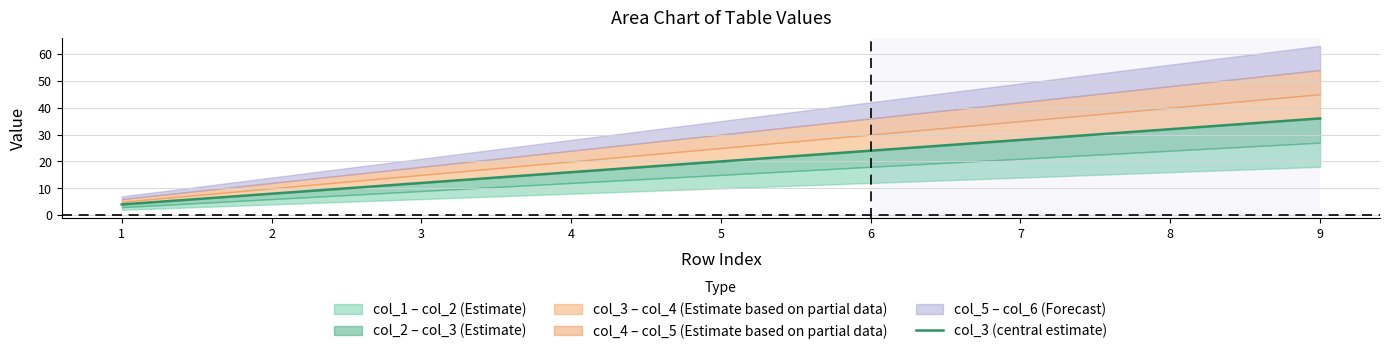

Approximately how many times larger is the value at 2 compared to 3?

0.7